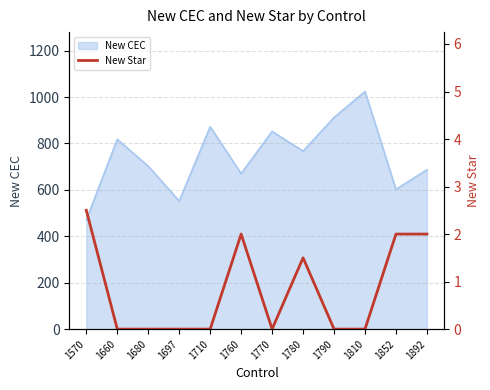

What is the lowest value of the New CEC series?

470